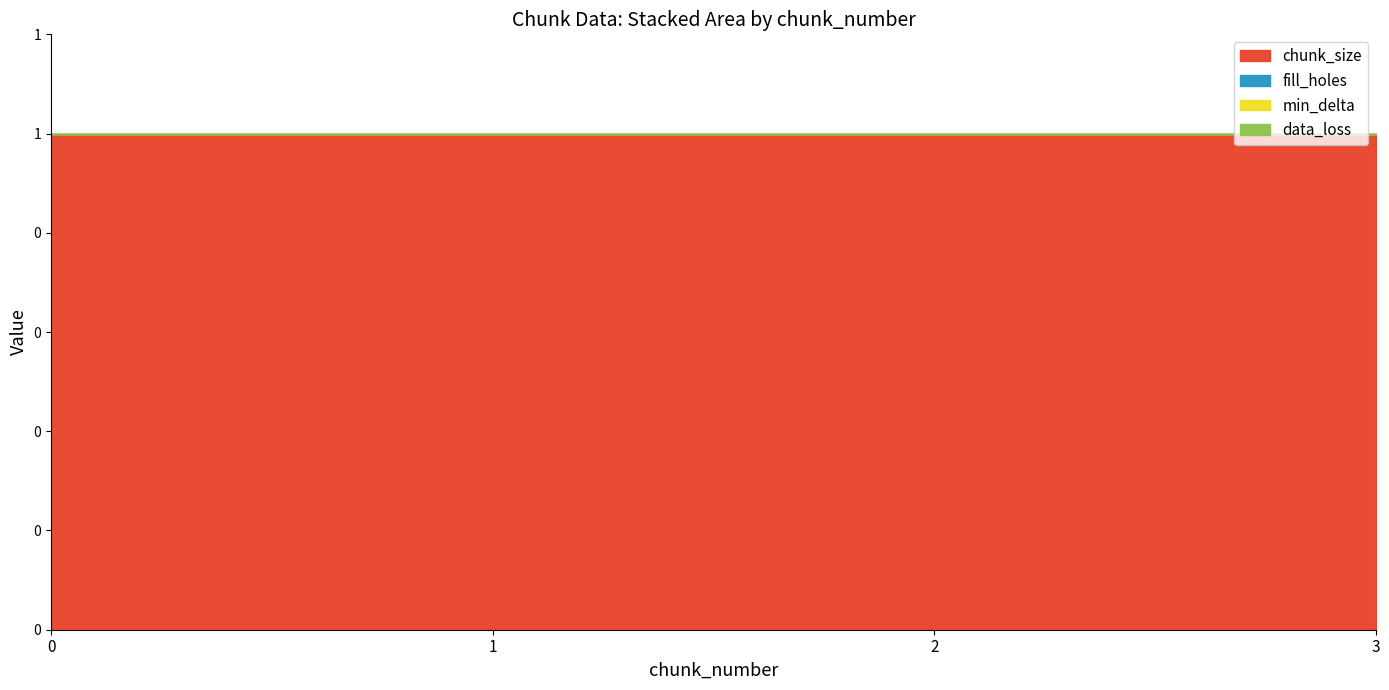

True or false: fill_holes has more than 2 interior local peaks.

False